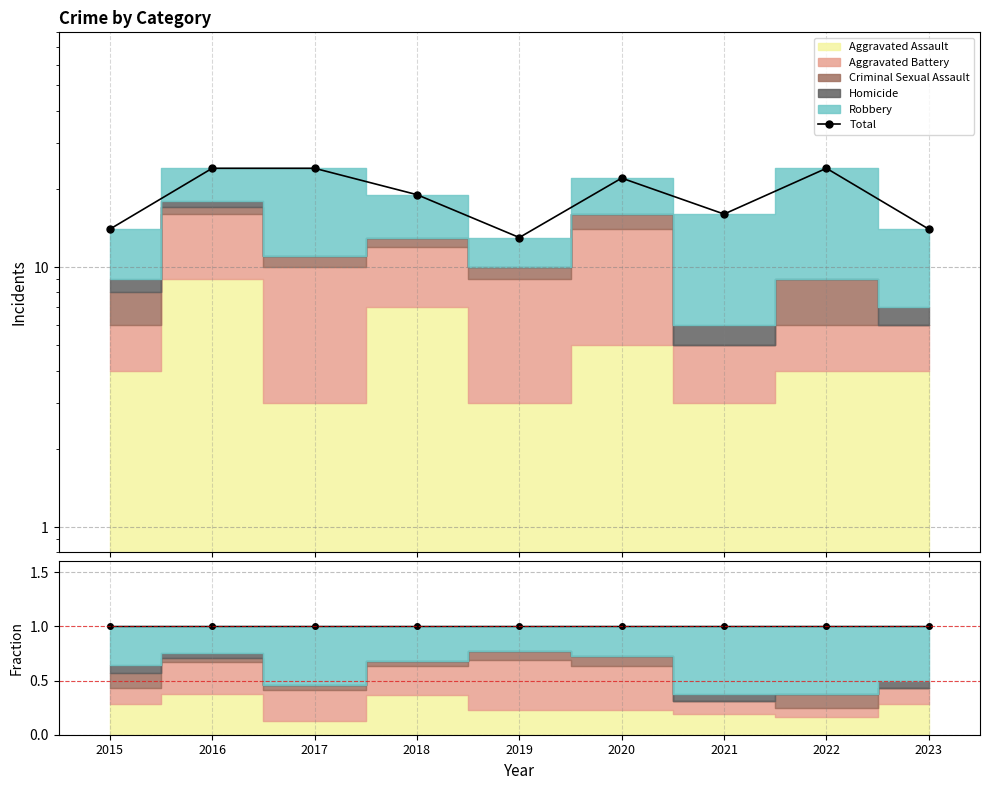

Reading left to right, extract all data points from this chart.

Total: 14	24	24	19	13	22	16	24	14
Total fraction: 1	1	1	1	1	1	1	1	1